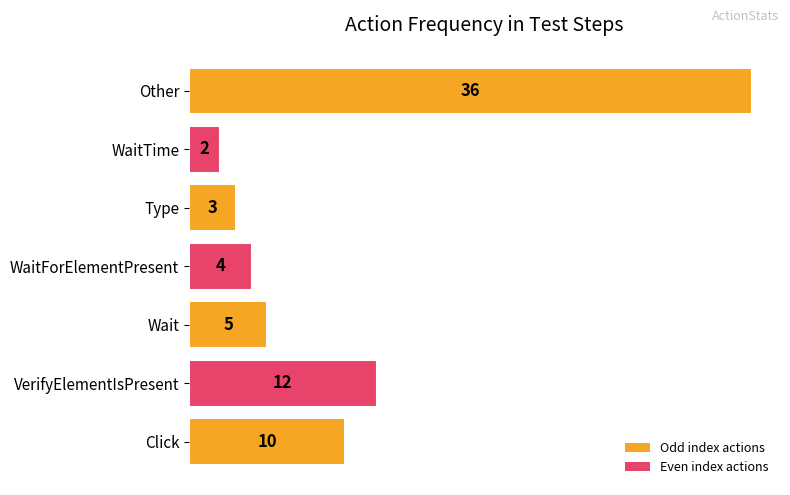

Which category has the highest value across all series?

Other